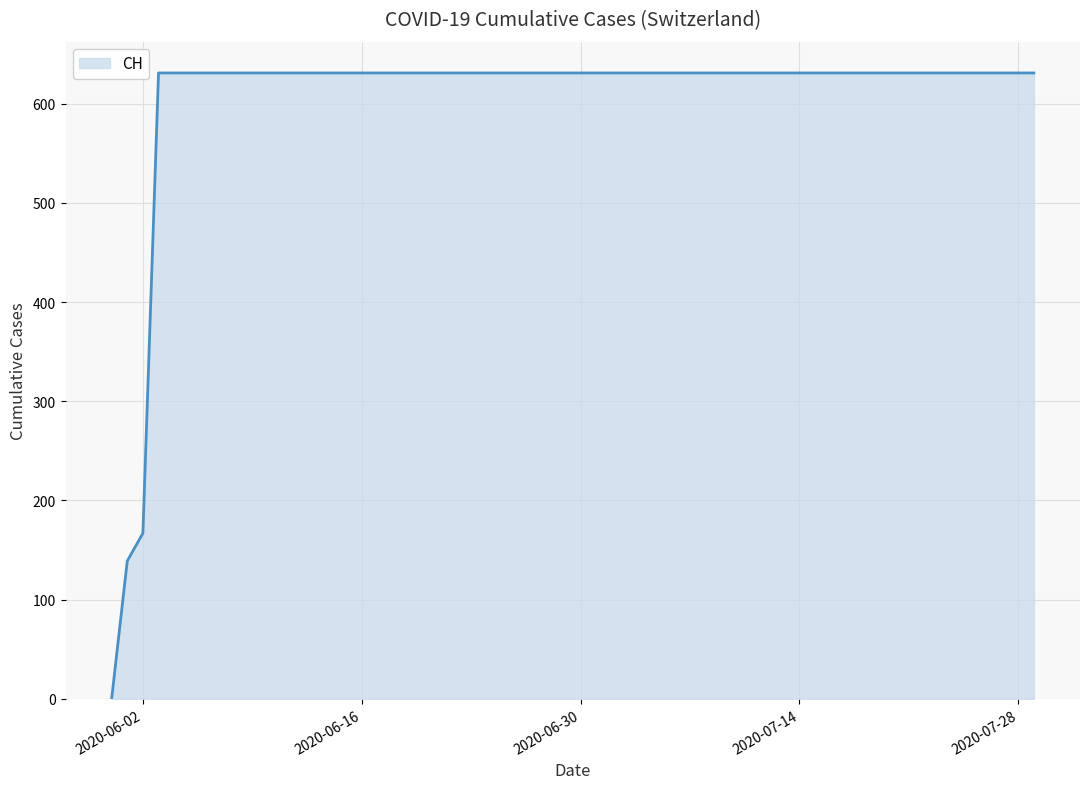

How many categories are shown in the chart?

20